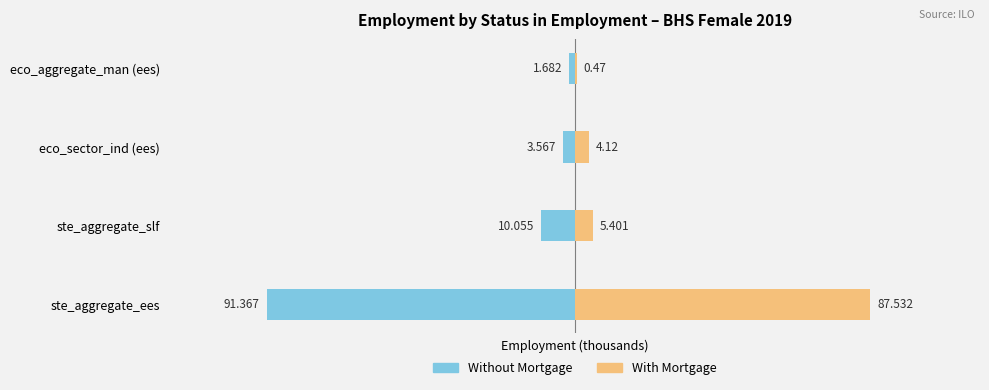

True or false: With Mortgage has a value of 87.5 at ste_aggregate_ees.

True